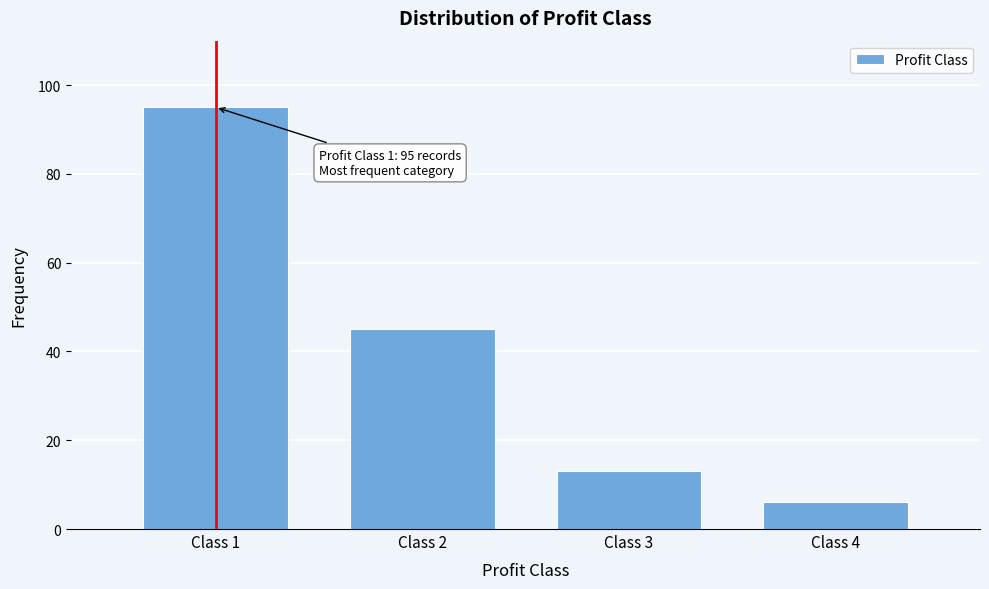

Reading left to right, what are all the values shown in this chart?

95	45	13	6